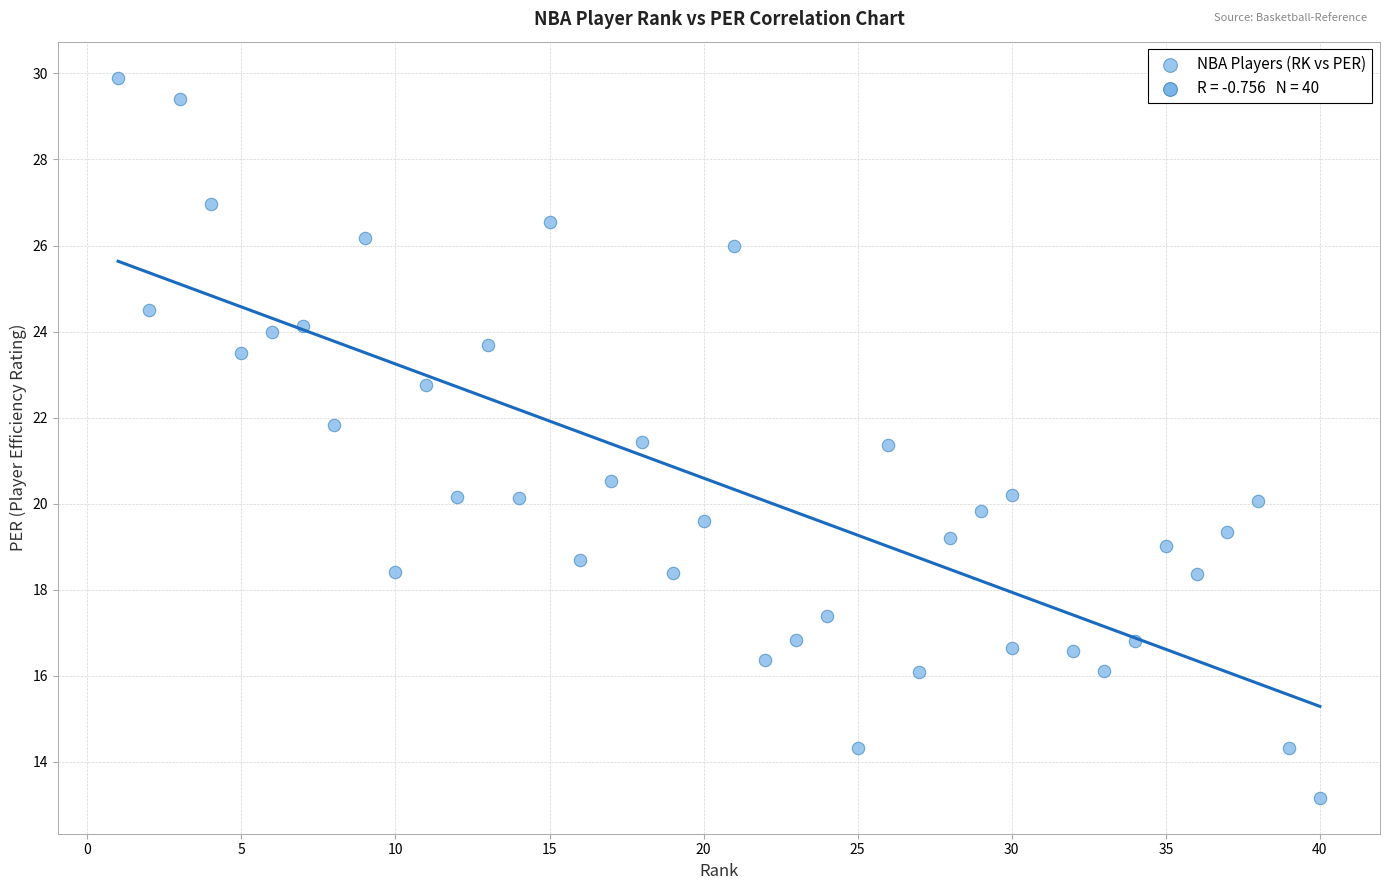

What is the range of Y values (max minus min)?

16.7